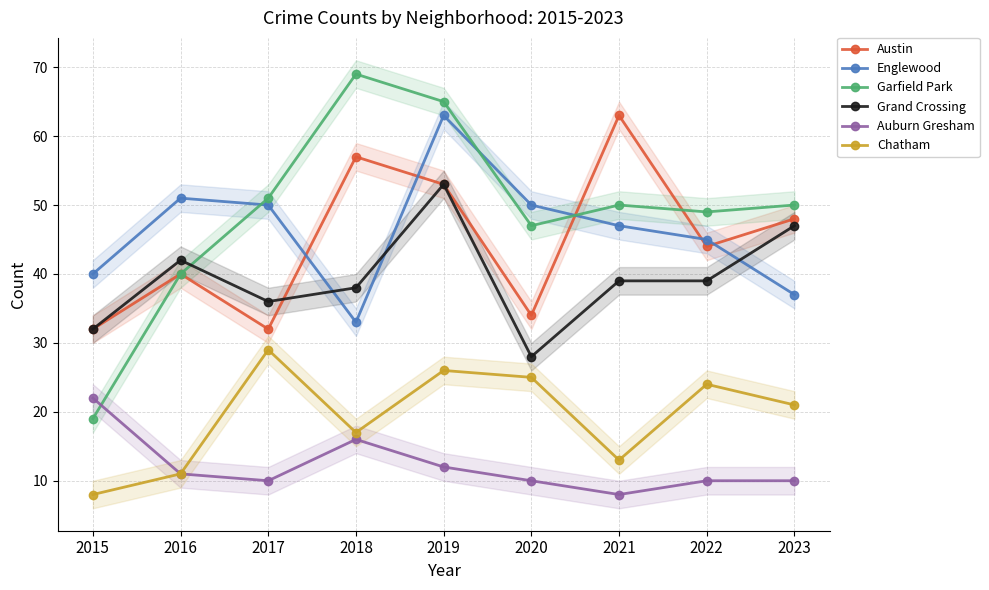

What are all the series names shown in the legend?

Austin, Englewood, Garfield Park, Grand Crossing, Auburn Gresham, Chatham